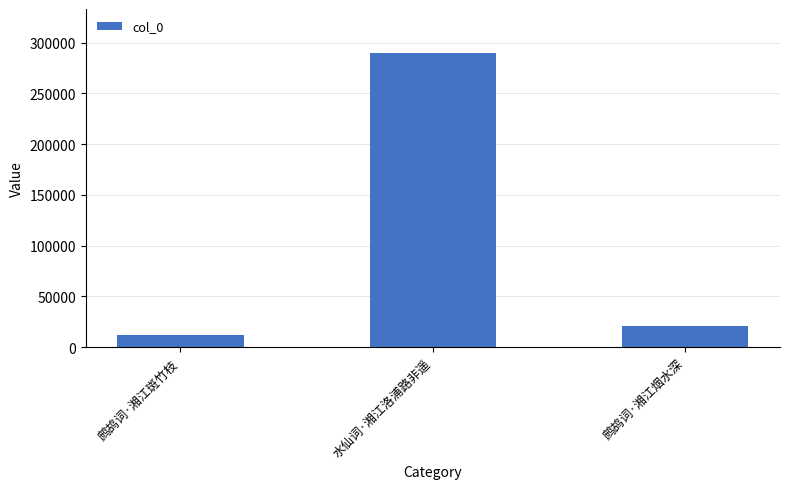

Is it true that the value at 鹧鸪词·湘江烟水深 is 20455?

True